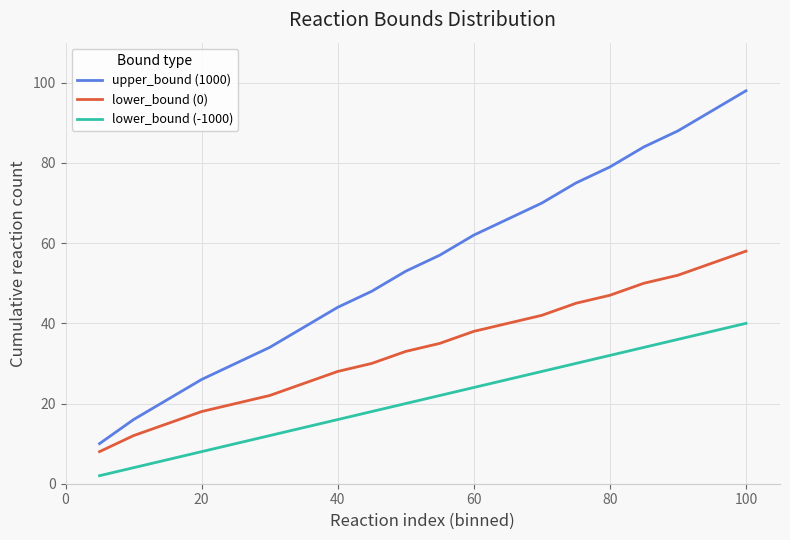

True or false: lower_bound (0) and lower_bound (-1000) cross at least once.

False